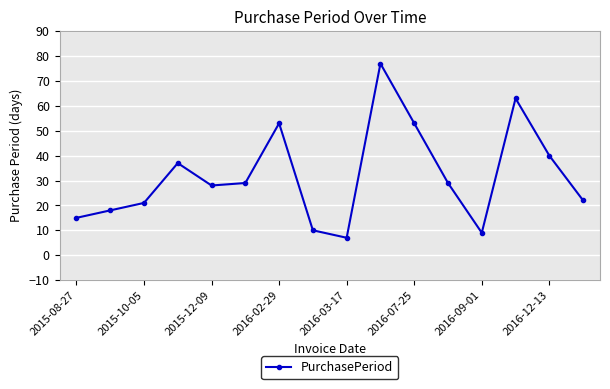

How many points are higher than both their immediate neighbors (excluding endpoints)?

4